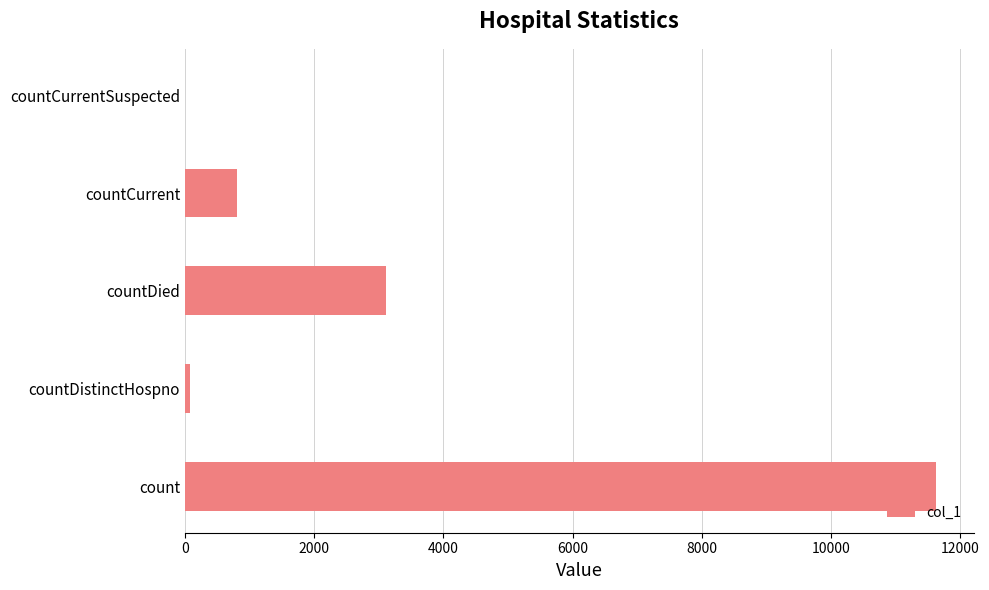

What is the sum of all values?

15626